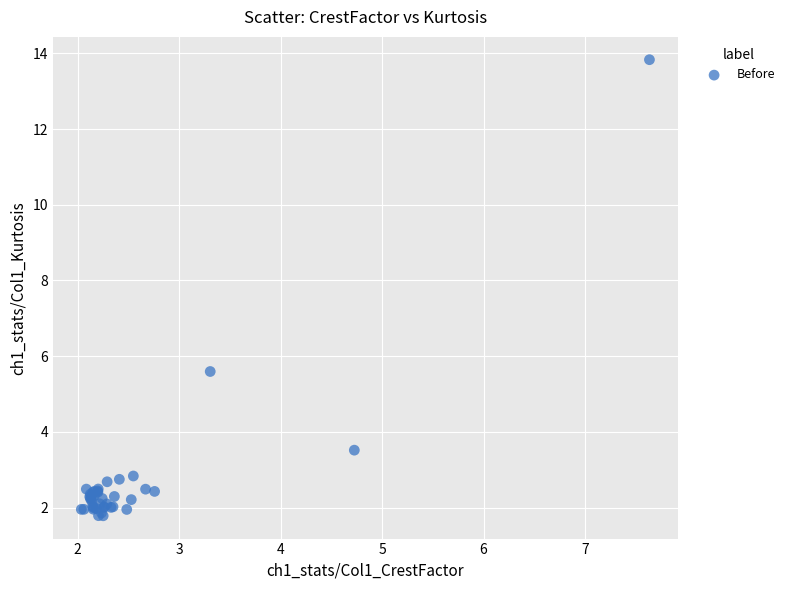

What Y value in the scatter plot is closest to 7?

5.6